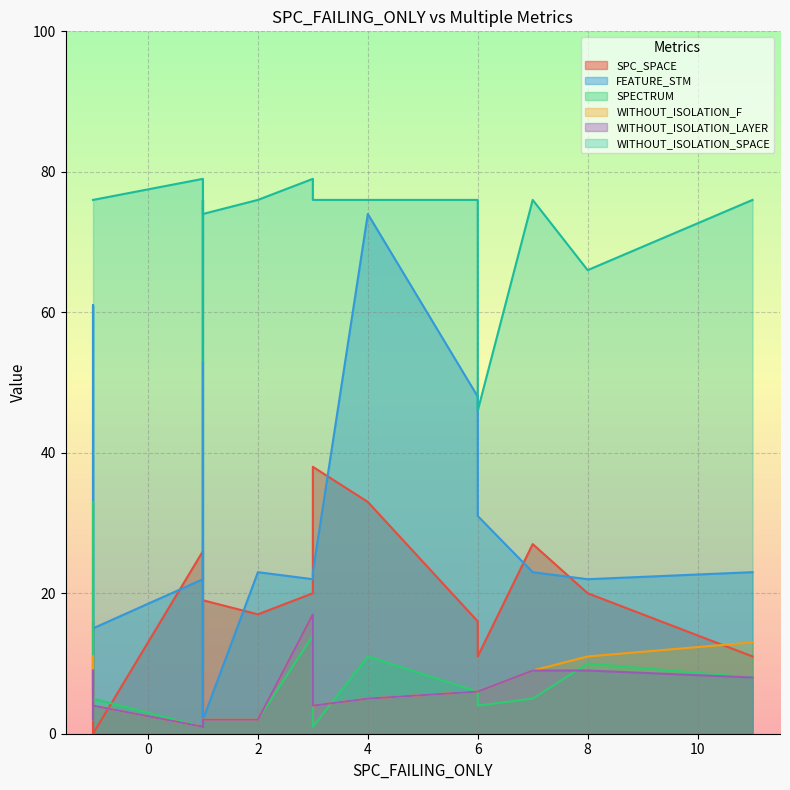

Rank the series at -1 from lowest to highest value.

SPC_SPACE, WITHOUT_ISOLATION_F, WITHOUT_ISOLATION_LAYER, SPECTRUM, FEATURE_STM, WITHOUT_ISOLATION_SPACE